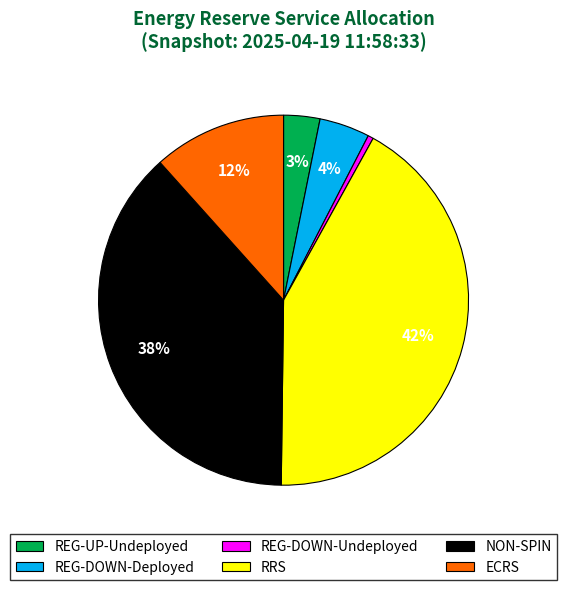

To the nearest percent, what percentage of the pie is NON-SPIN?

38%